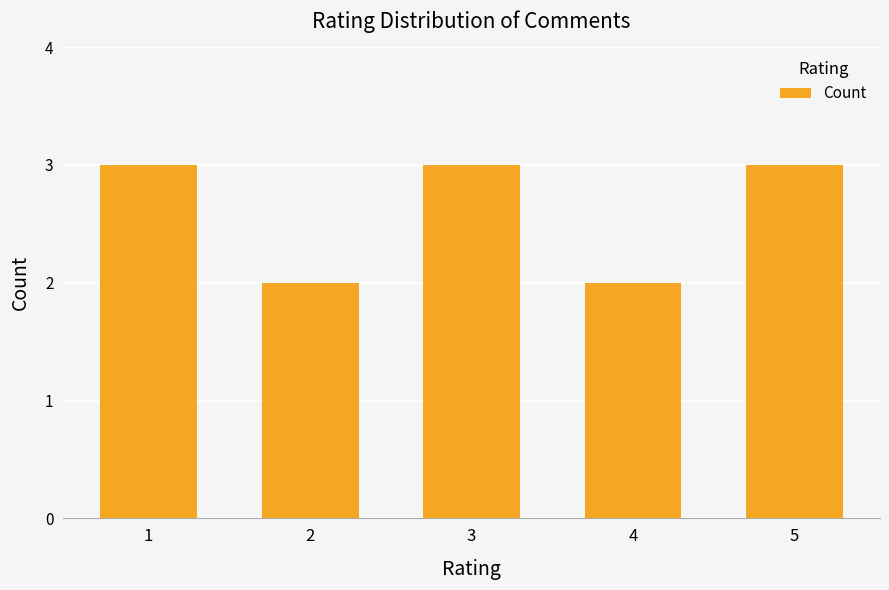

What is the approximate value at 1?

3